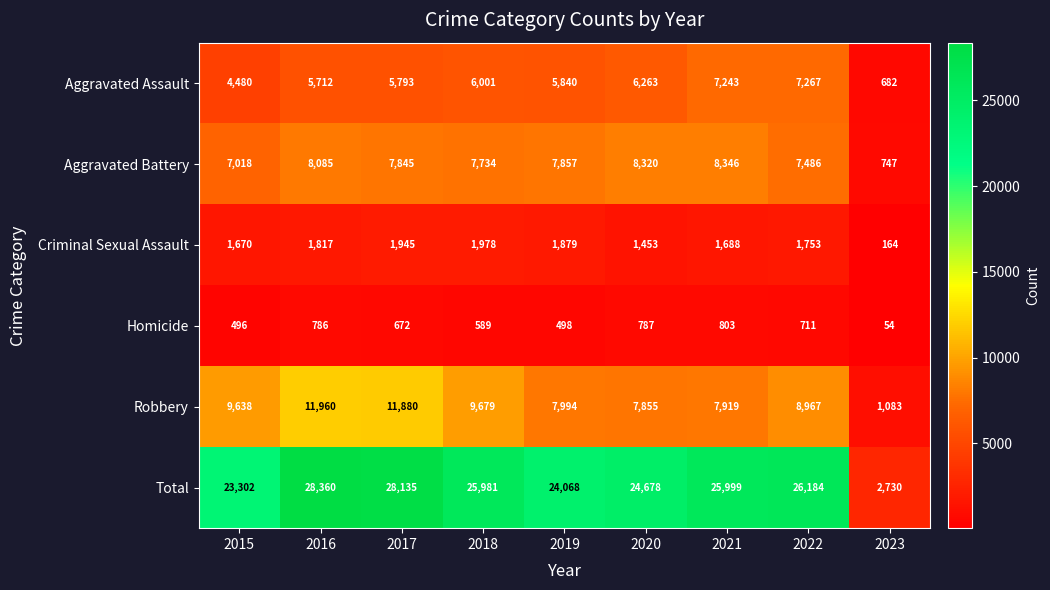

Which series has the widest spread of values?

Total